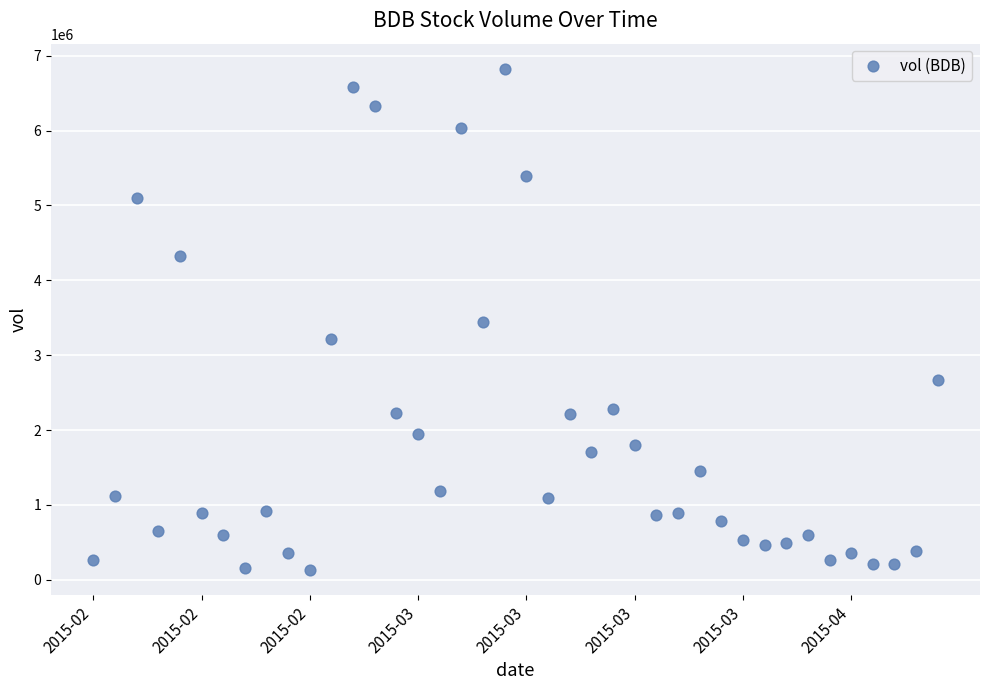

What is the range of Y values (max minus min)?

6695600